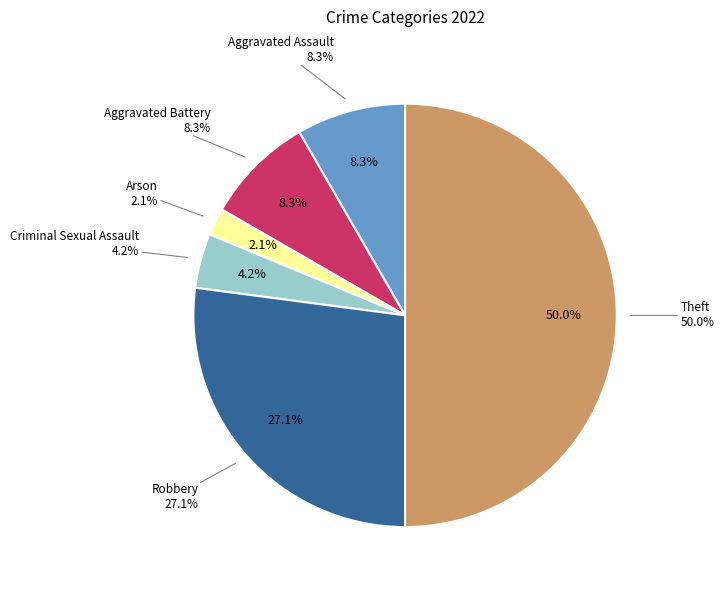

To the nearest percent, what is the average slice percentage?

17%